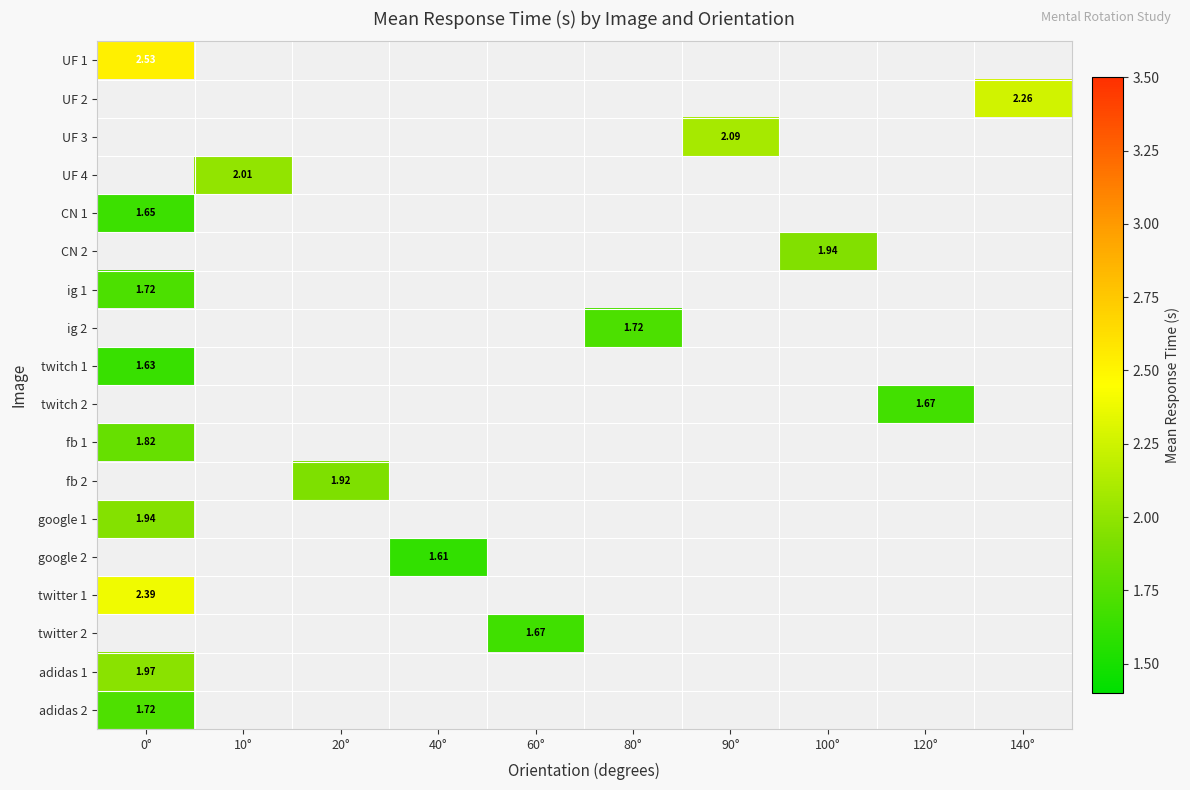

How many series are shown in this chart?

18